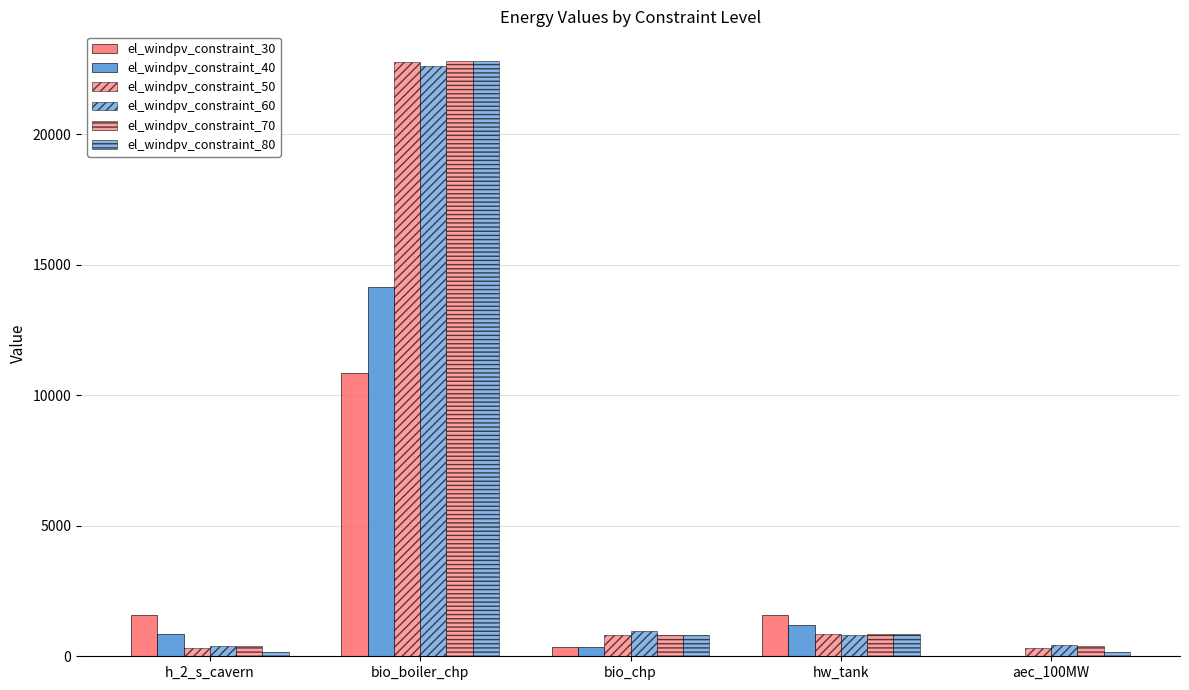

What is the spread (max minus min) of values at aec_100MW?

416.3